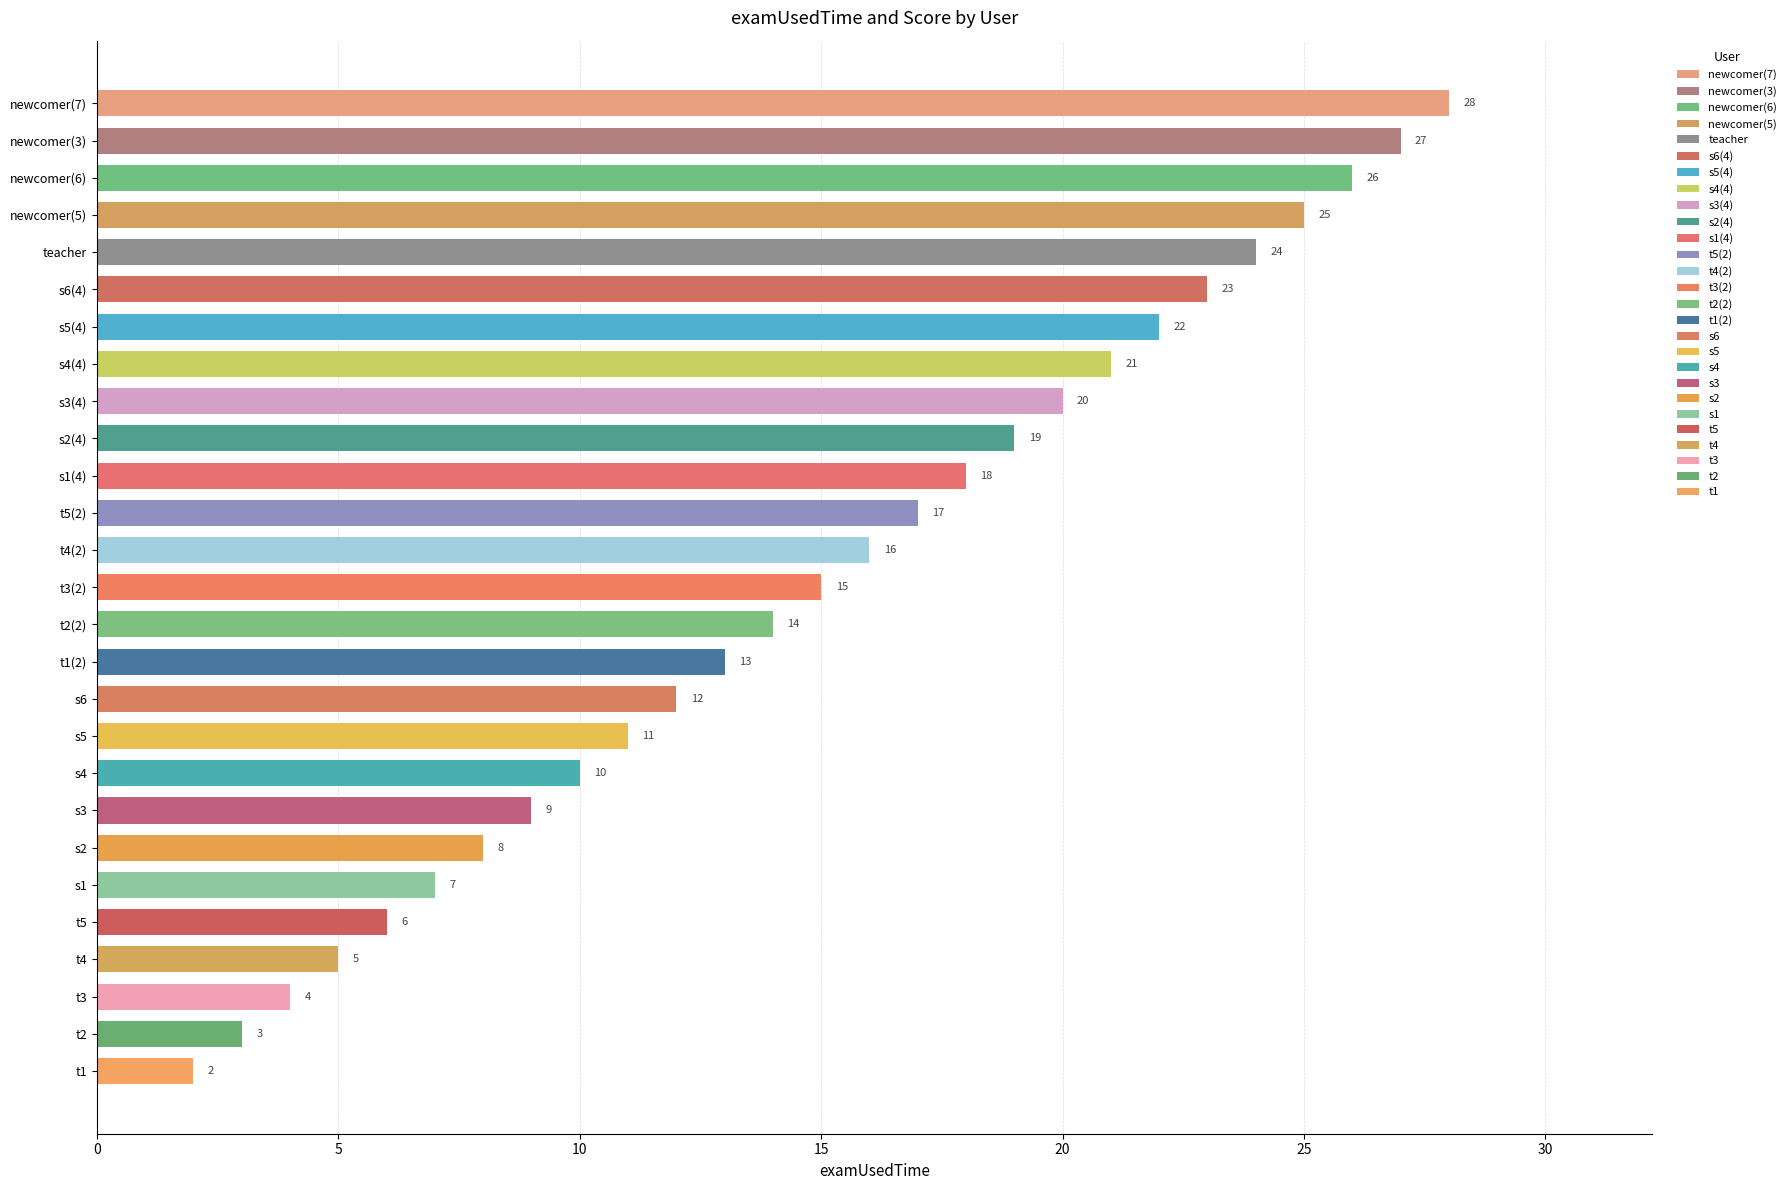

Count the number of categories in the chart.

27